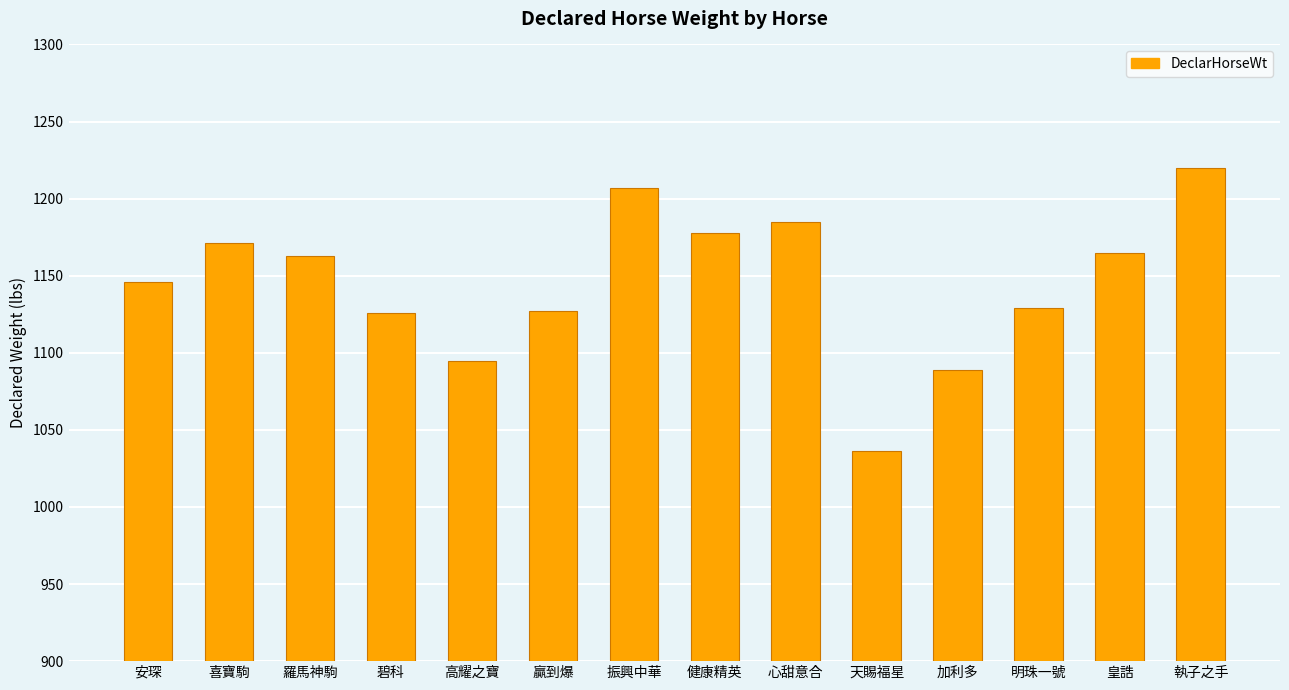

Where does the data first go above 1163?

喜寶駒